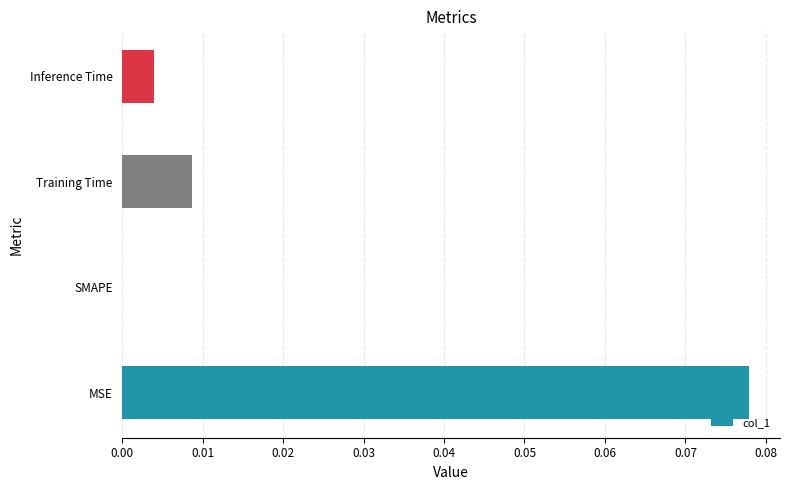

How many data points are above 0?

3